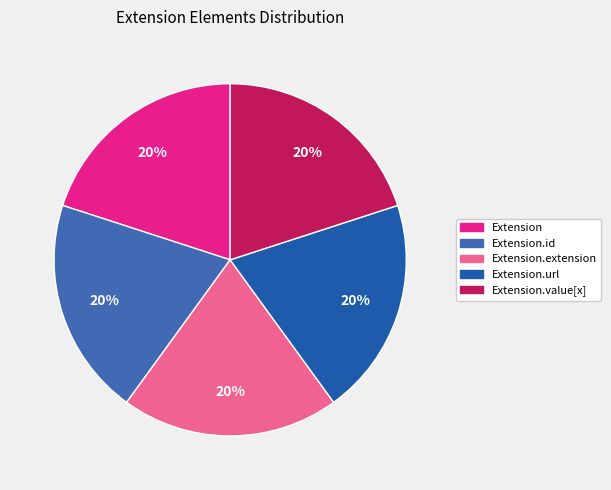

Count the number of slices in the pie.

5